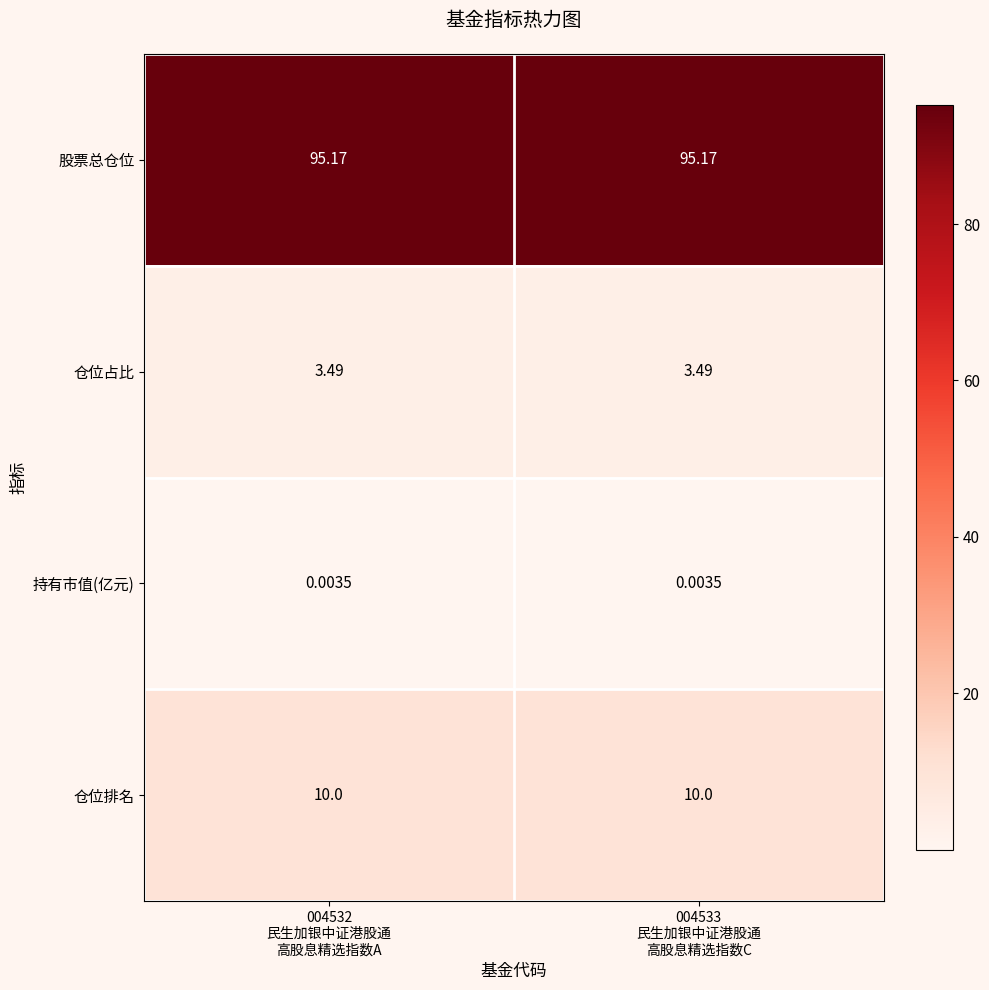

Which series has the largest total across all categories?

股票总仓位